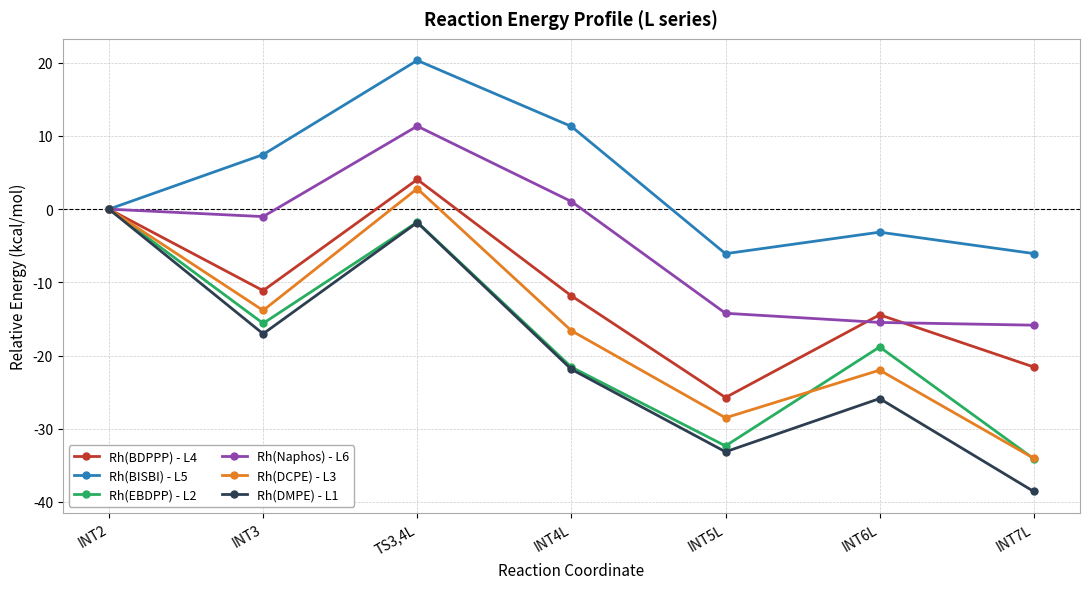

At how many categories does at least one series exceed 6?

3